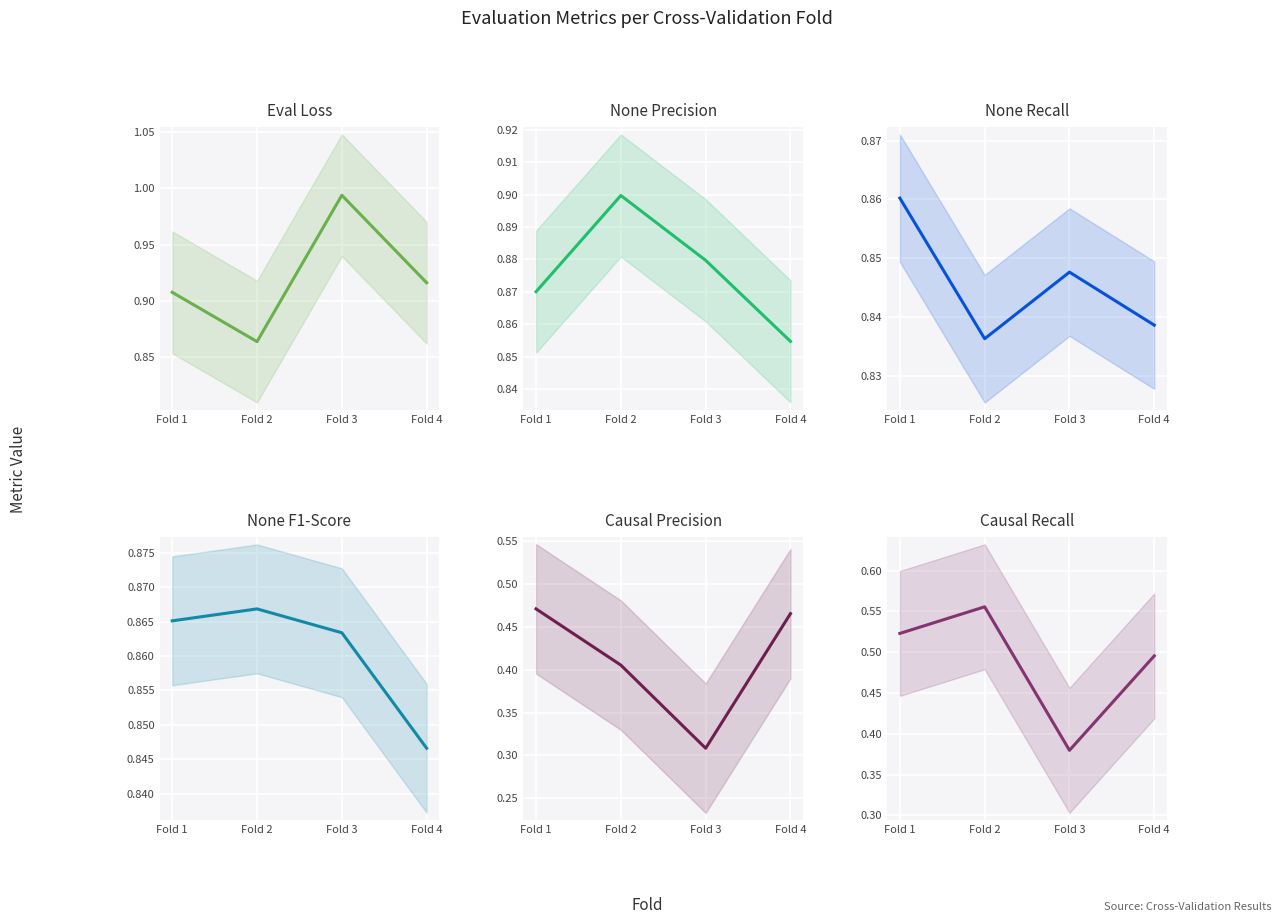

How many lines are shown in the chart?

6